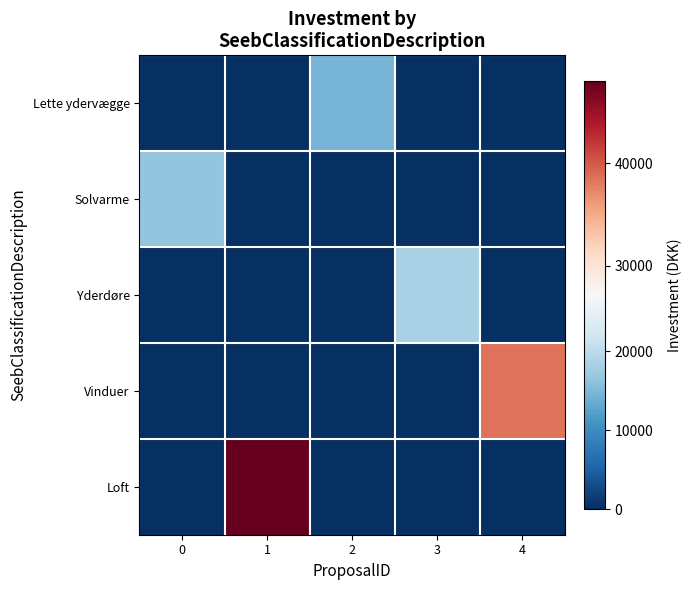

What is the difference between the highest and lowest values at 4?

38400